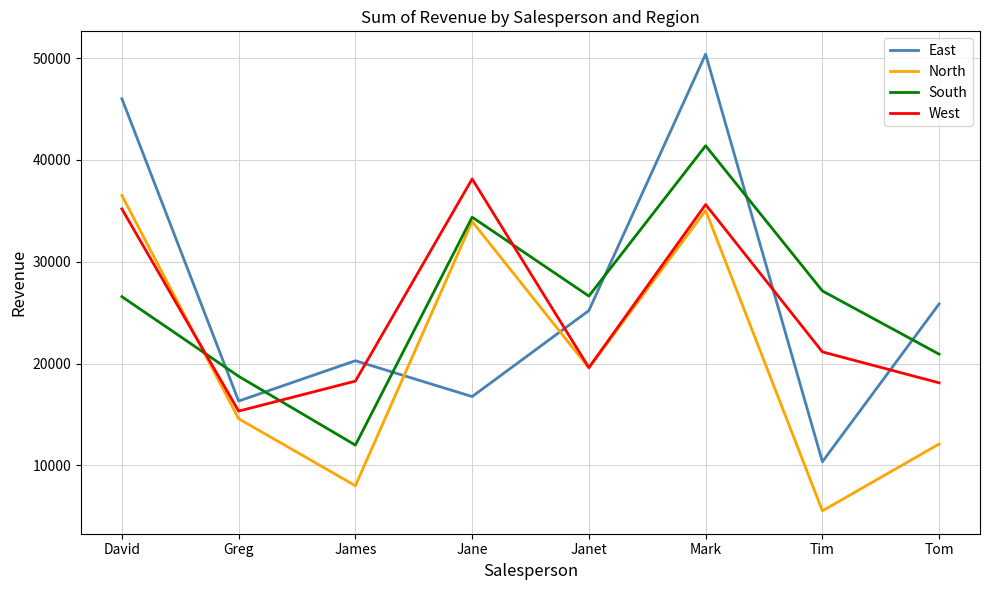

The West series shows 38133 at Jane. True or false?

True